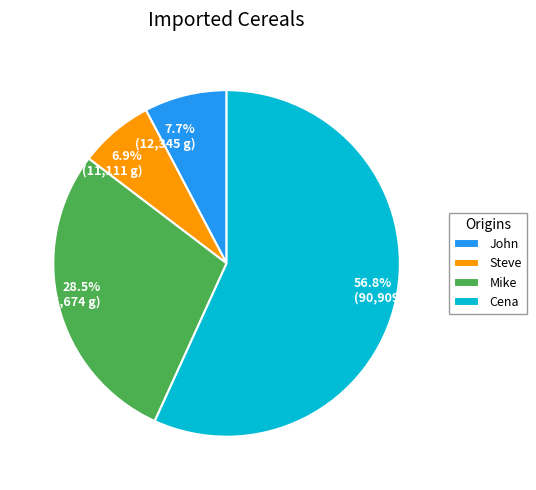

Does Steve account for over 50% of the chart?

No